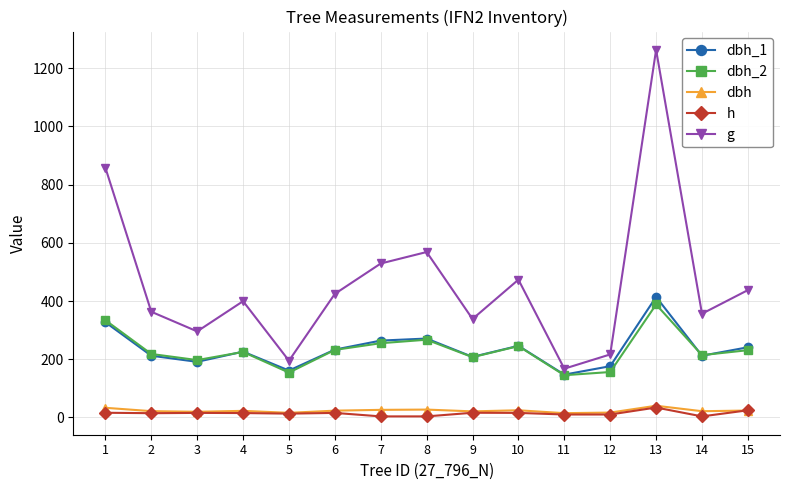

Is the value of dbh at 12 greater than the value of dbh_1 at 15?

No